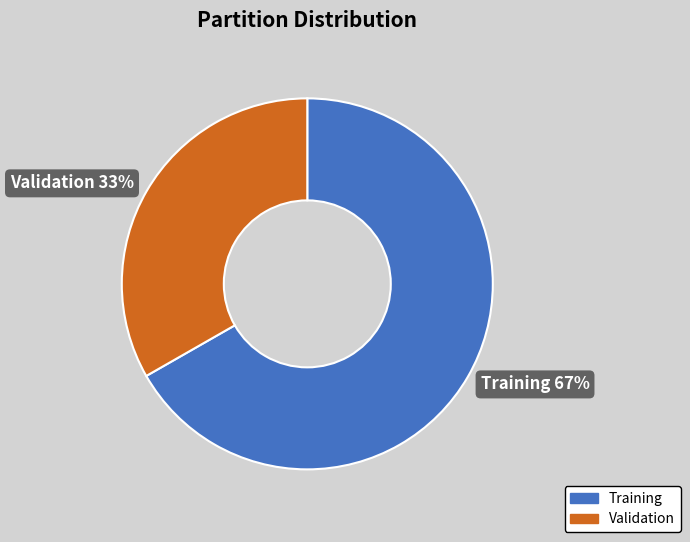

True or false: Validation accounts for 44% of the total.

False